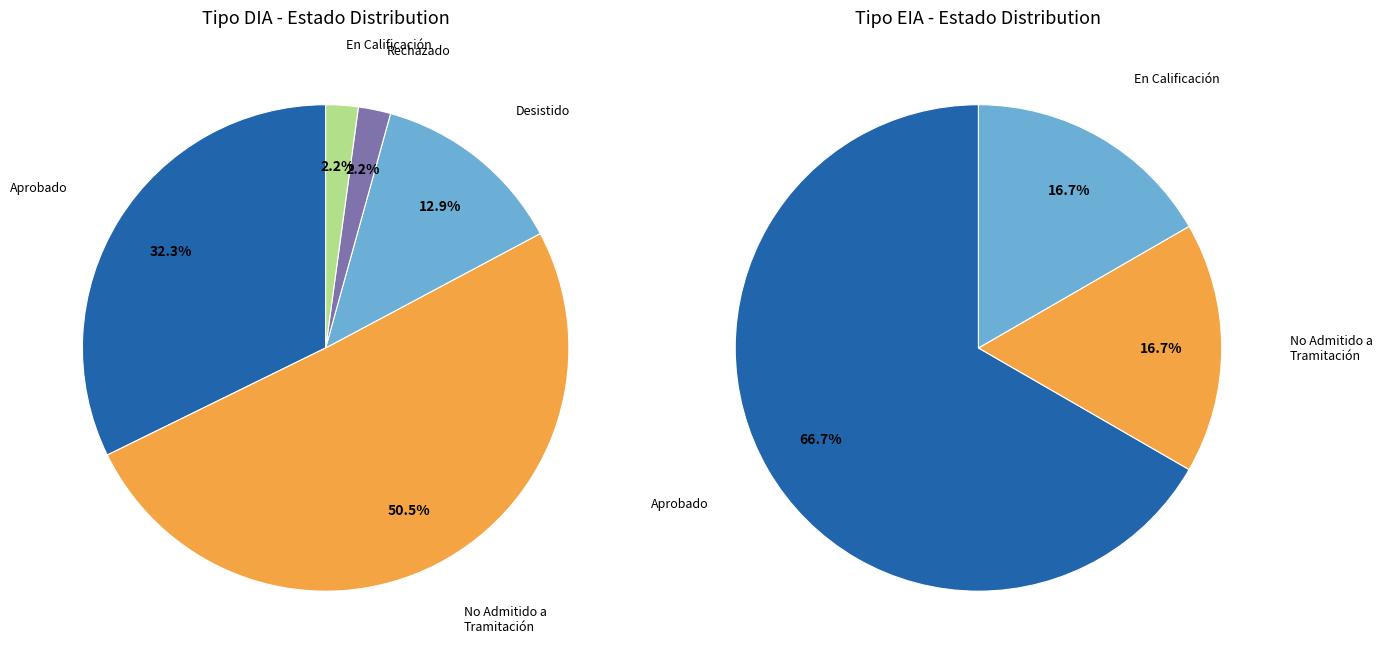

To the nearest percent, what percentage of the pie is EIA?

6%